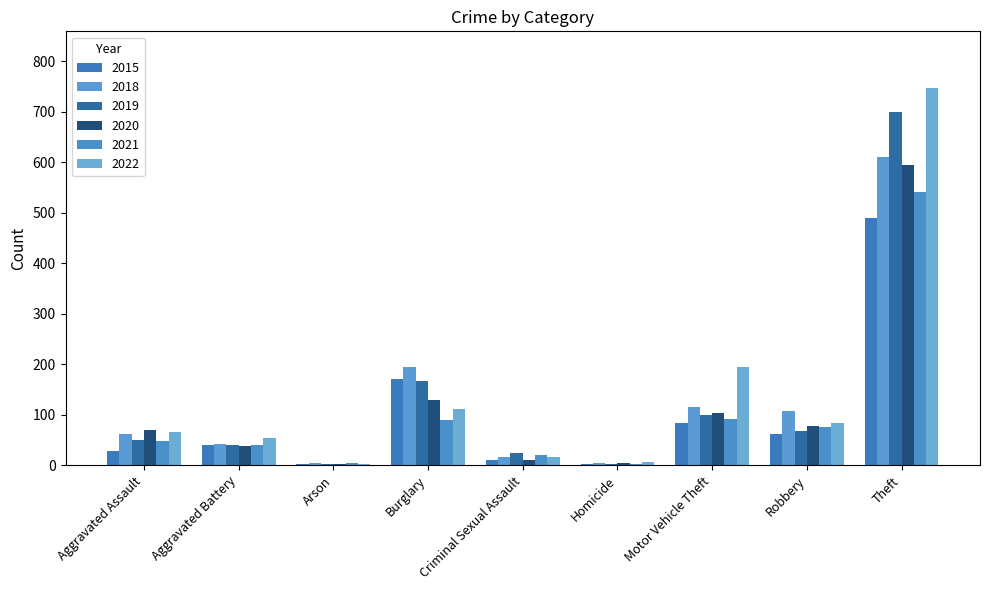

Which has a higher value, Homicide or Theft?

Theft